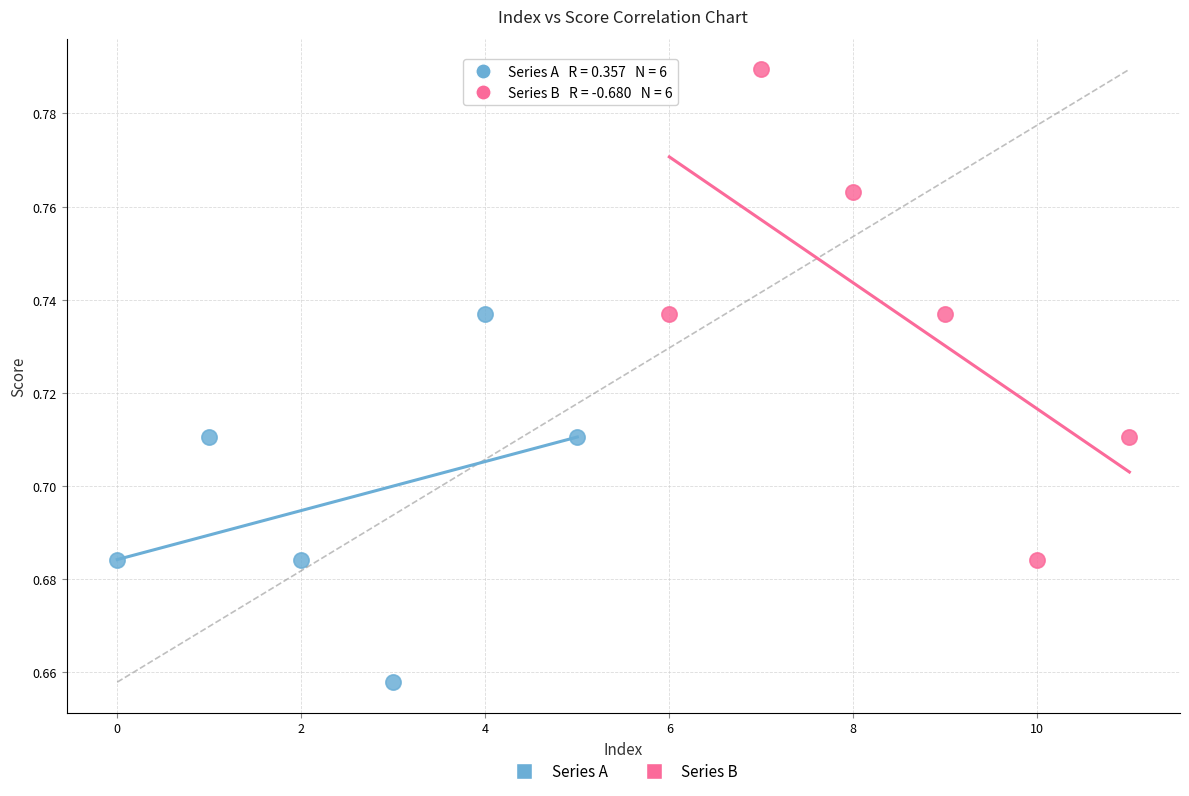

Which series has the largest Y range (max minus min)?

Series B